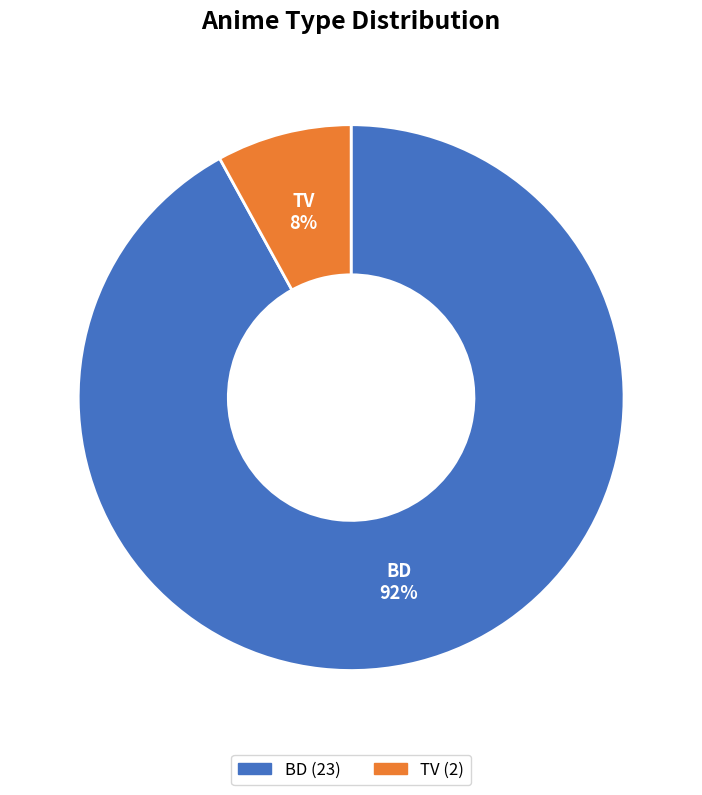

Approximately how many times larger is the value at TV compared to BD?

0.1